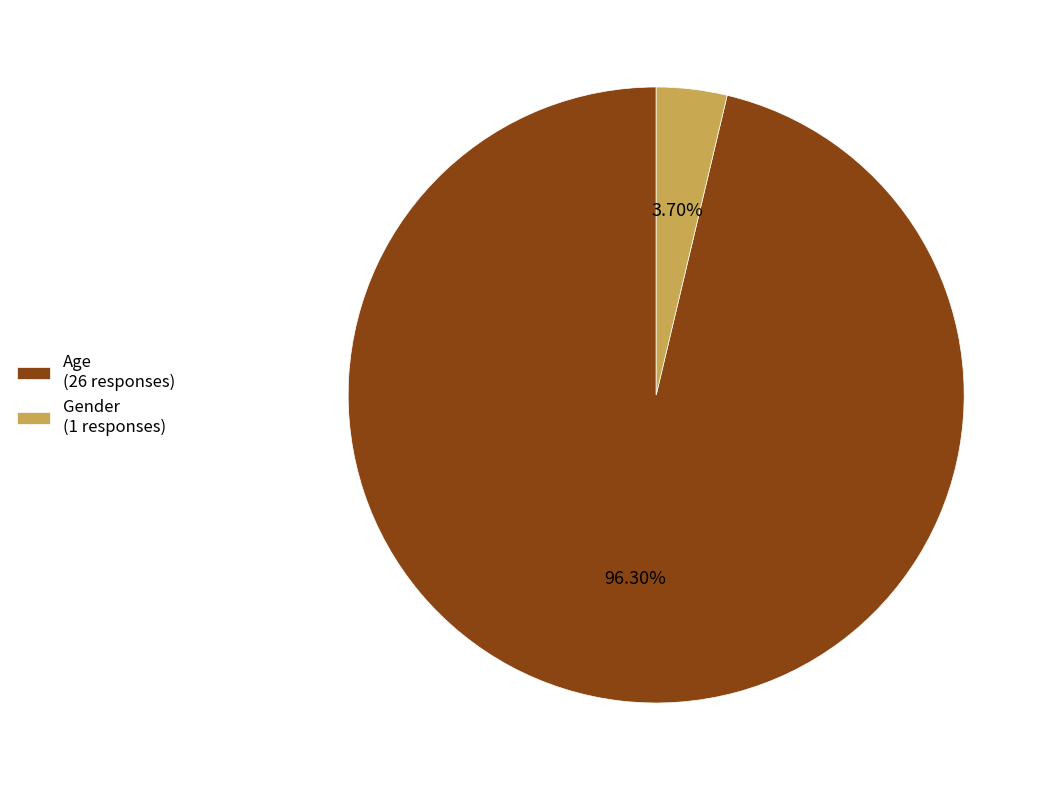

Which has a higher value, Age or Gender?

Age